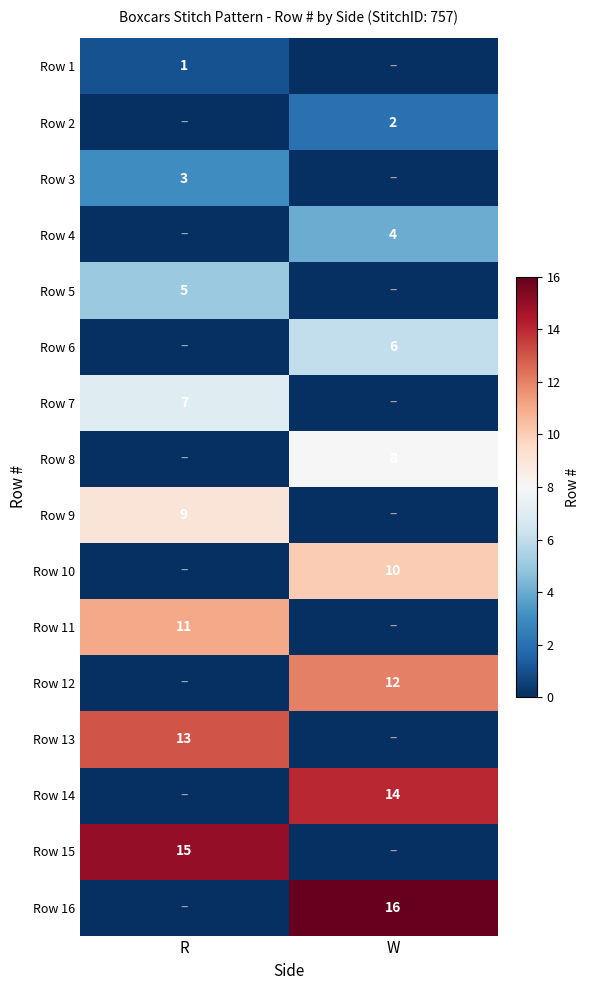

What is the total value across all series at W?

72